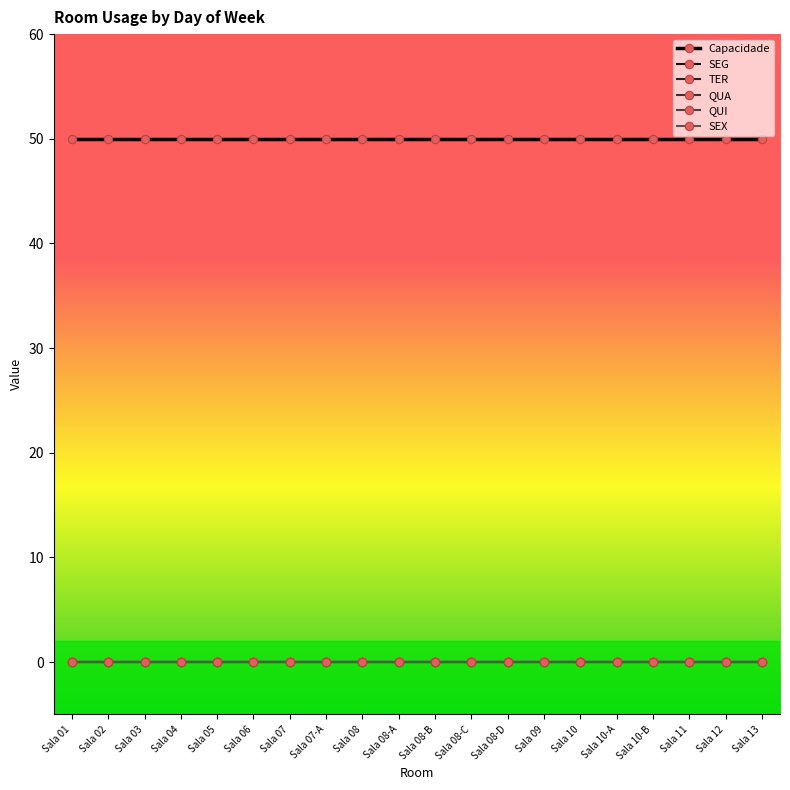

Does the chart have visible grid lines?

No